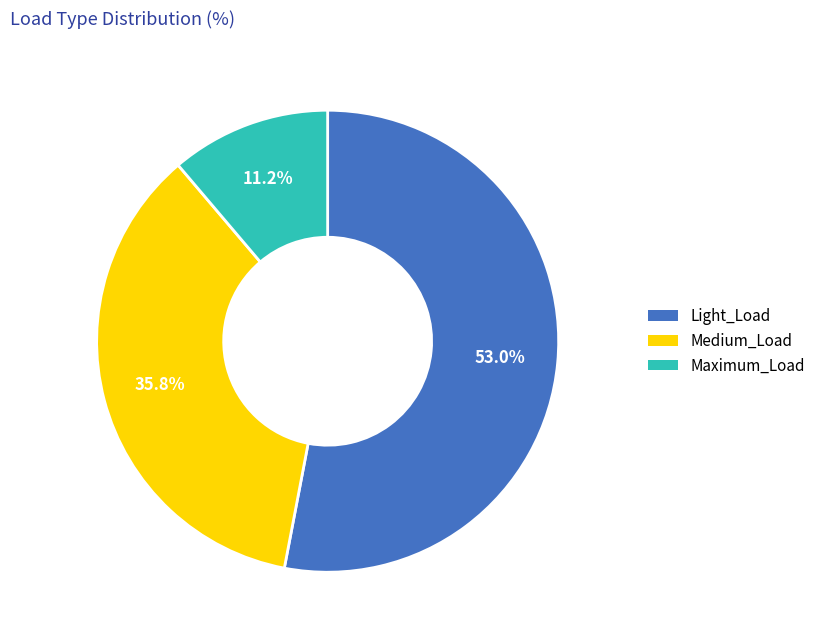

To the nearest percent, what is the average slice percentage?

33%